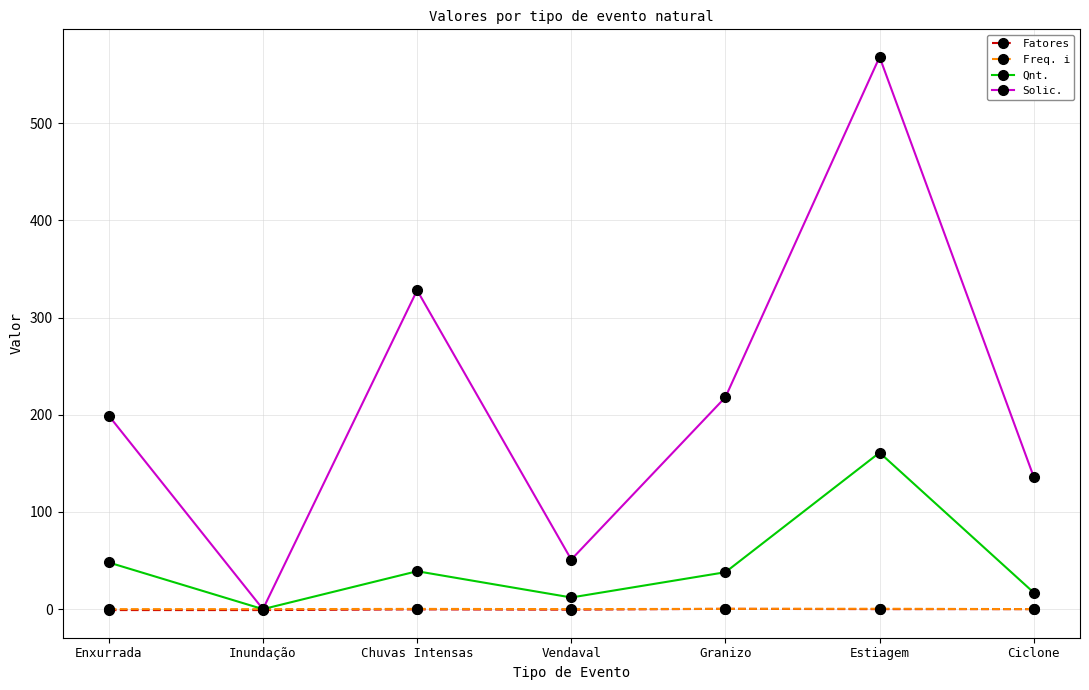

What is the value of the Fatores point at the 1st from the left?

-0.9